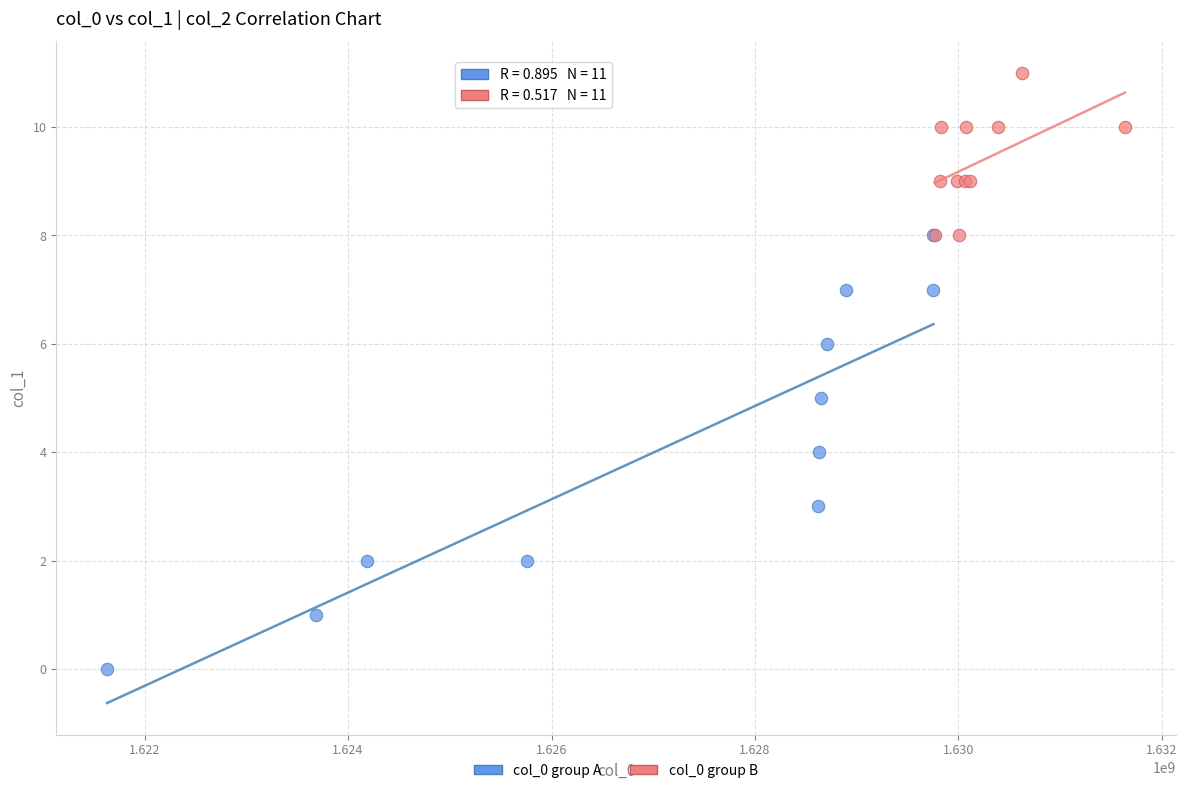

Which series contains the lowest Y value?

col_0 group A